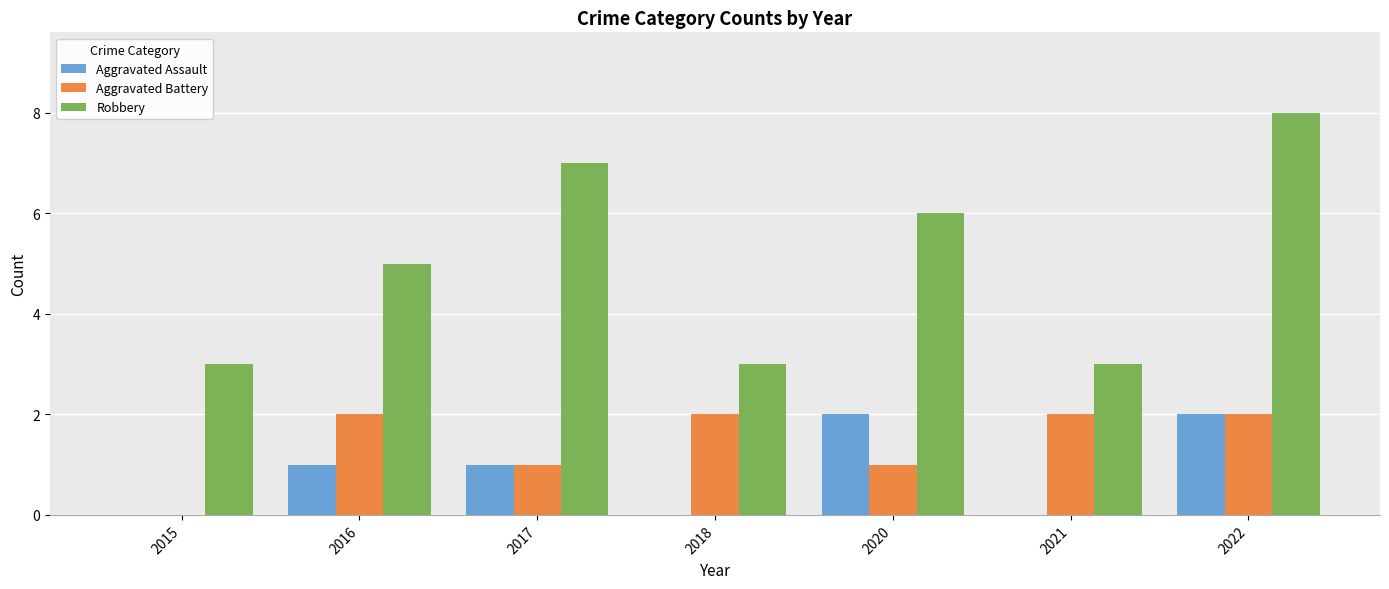

Reading left to right, what are all the values shown in this chart?

Aggravated Assault: 0	1	1	0	2	0	2
Aggravated Battery: 0	2	1	2	1	2	2
Robbery: 3	5	7	3	6	3	8